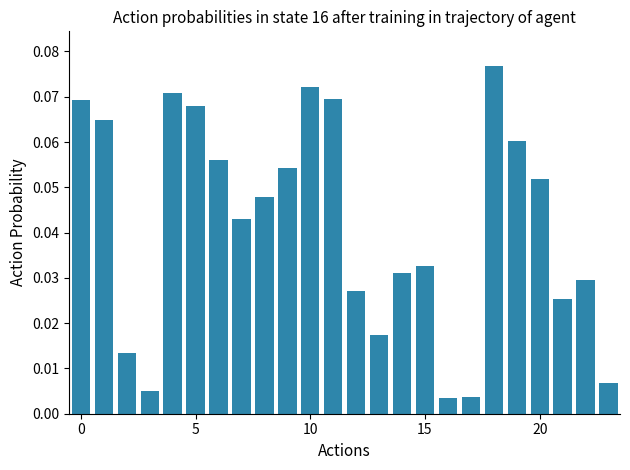

What is the sum of all values?

1.0